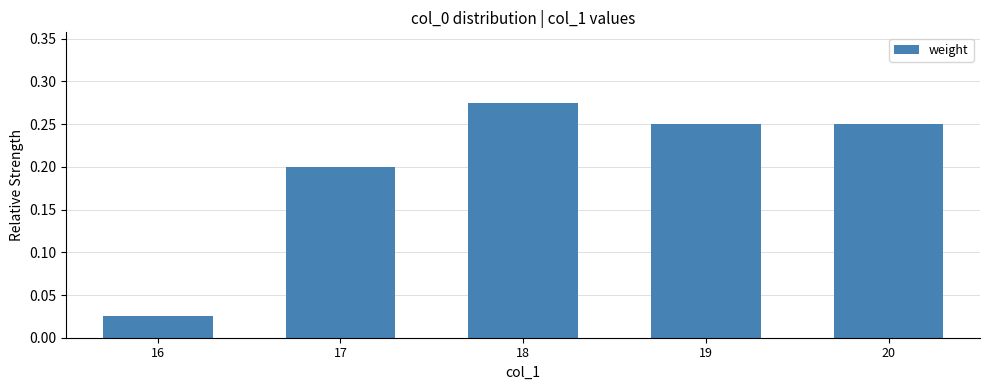

Does the chart contain stacked bars?

No